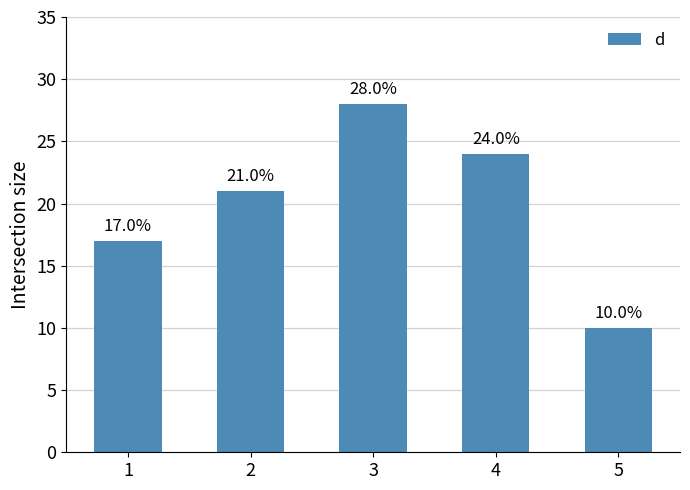

At which category does the chart reach its peak across all series?

3